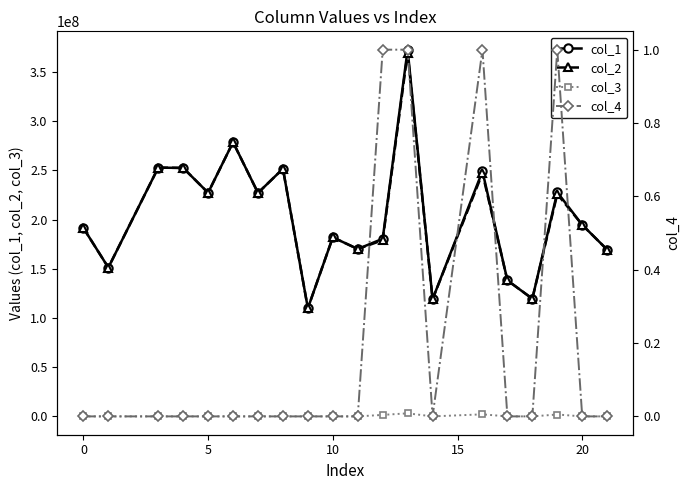

What is the maximum value for col_1?

372760583.7